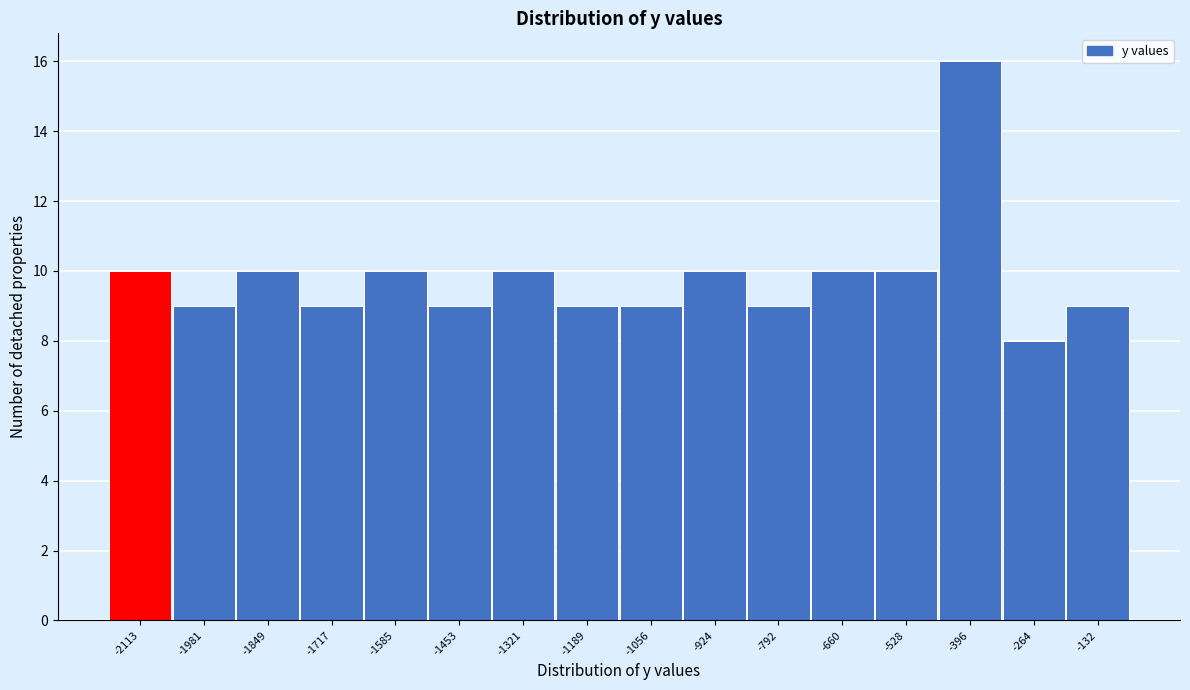

Reading left to right, transcribe all the data shown in this chart.

10	9	10	9	10	9	10	9	9	10	9	10	10	16	8	9